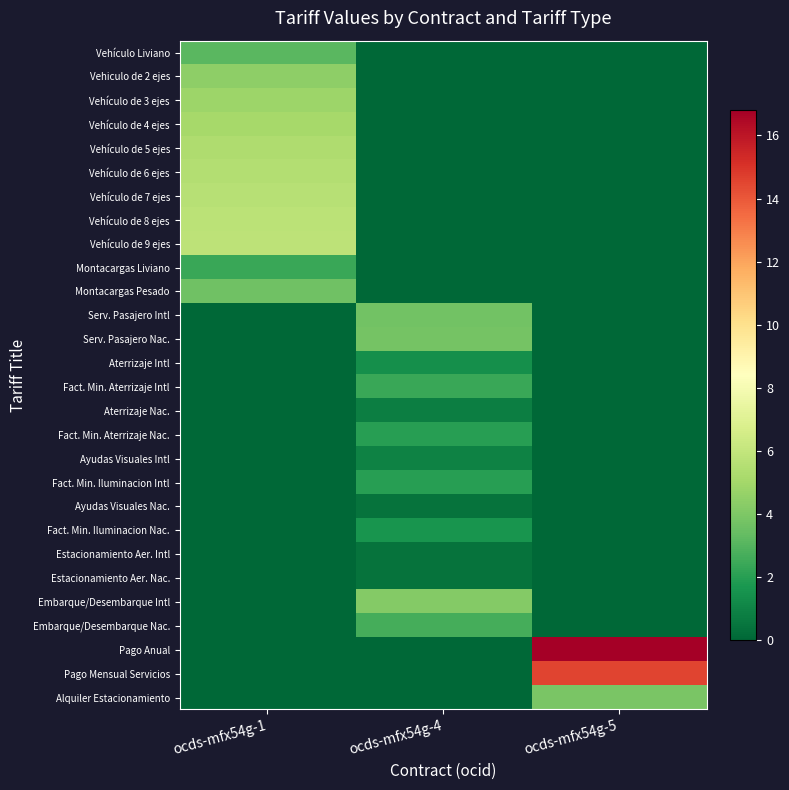

Which series changed the most between ocds-mfx54g-1 and ocds-mfx54g-5?

Pago Anual